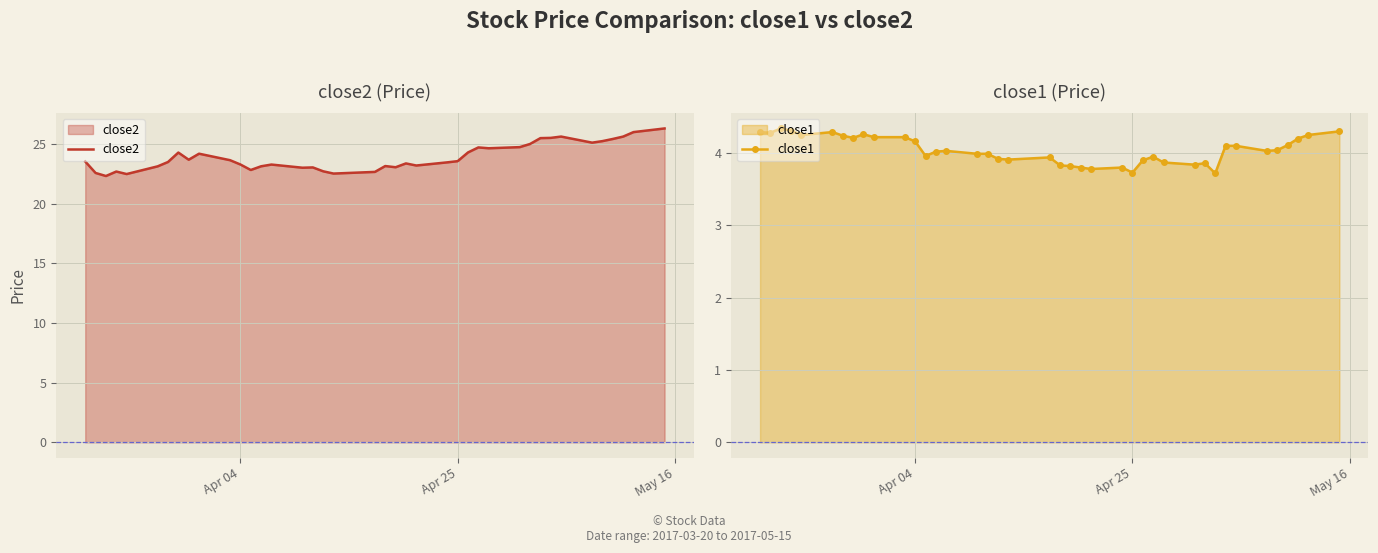

True or false: close2 and close1 intersect in this chart.

False